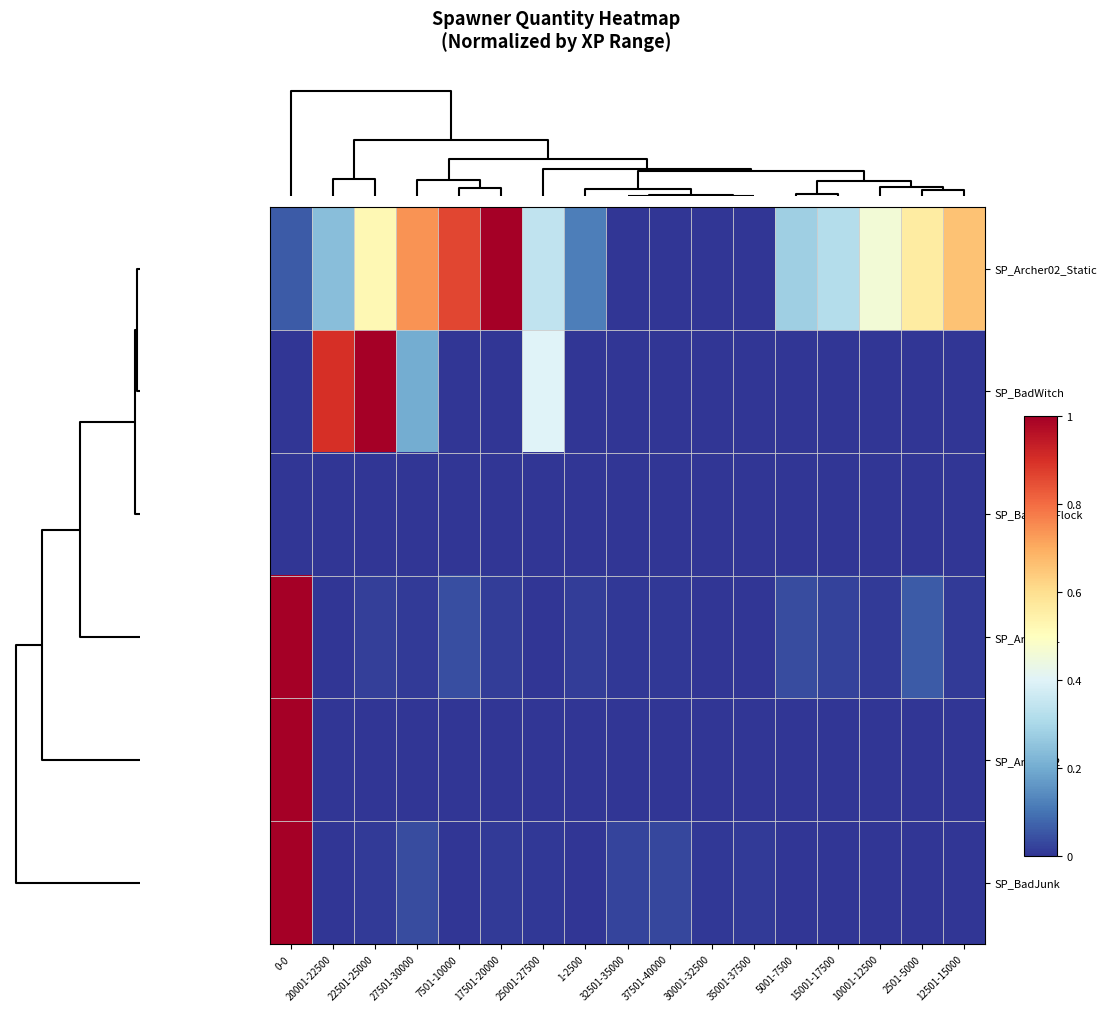

Rank the series by their maximum value, from lowest to highest.

SP_BatBig_Flock, SP_Archer02_Static, SP_BadWitch, SP_Archer01, SP_Archer02, SP_BadJunk